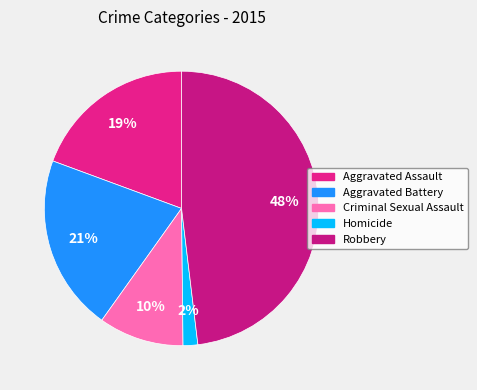

What is the ratio of the value at Robbery to the value at Homicide?

27.8